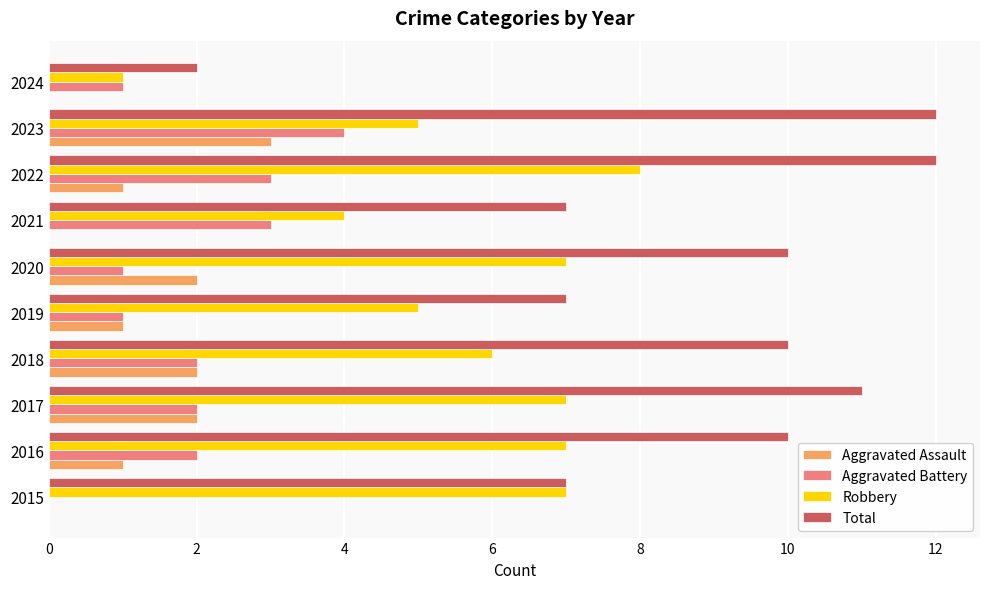

Is it true that Aggravated Assault equals 3 at 2017?

False